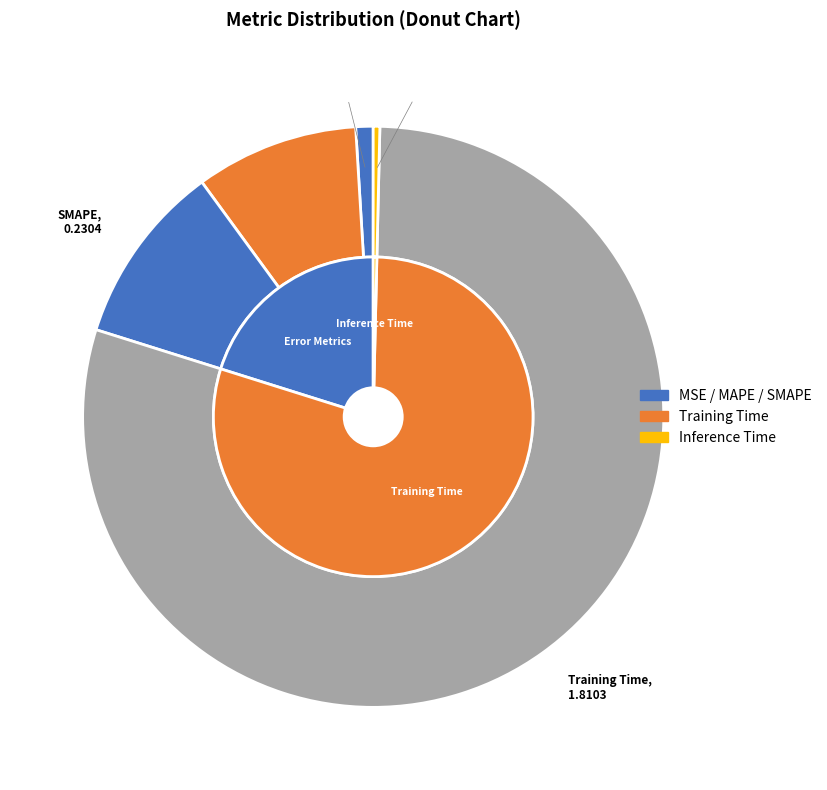

Count the number of slices in the pie.

5